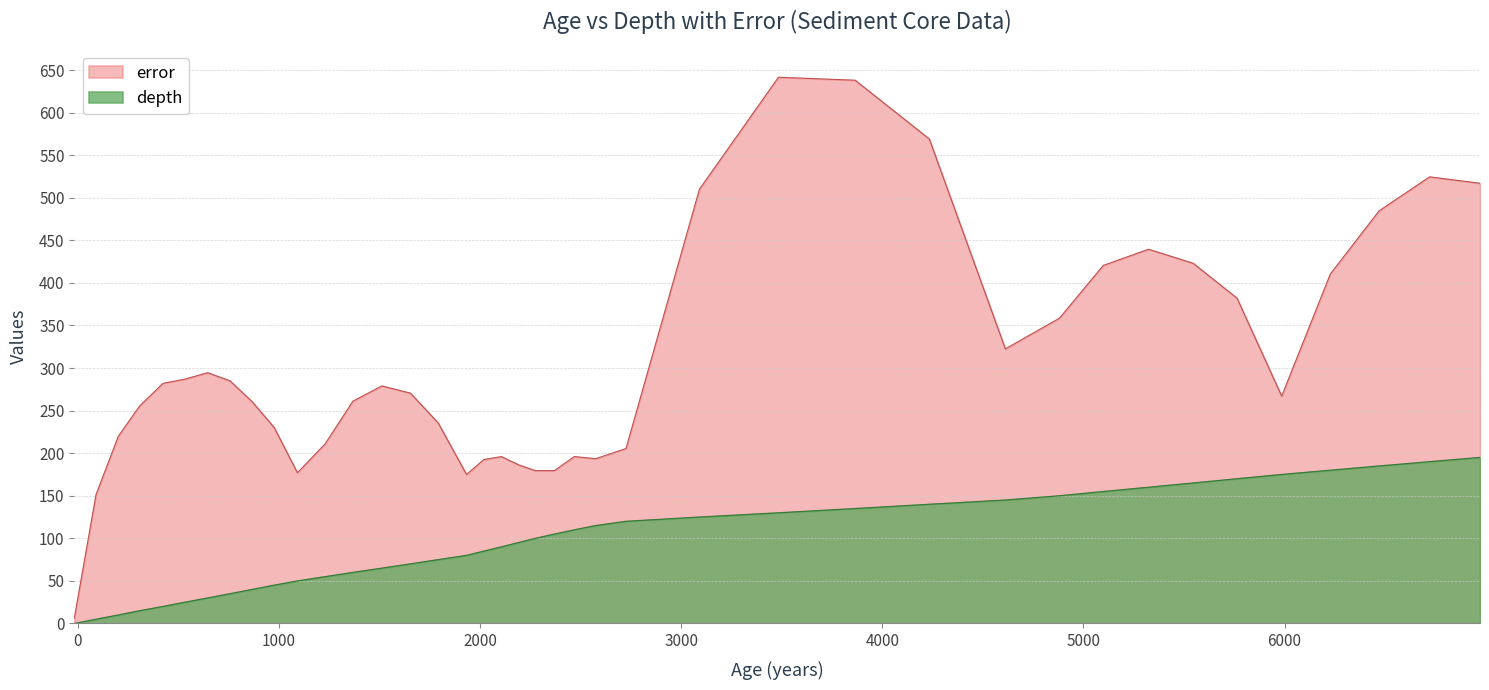

True or false: error and depth cross at least once.

False